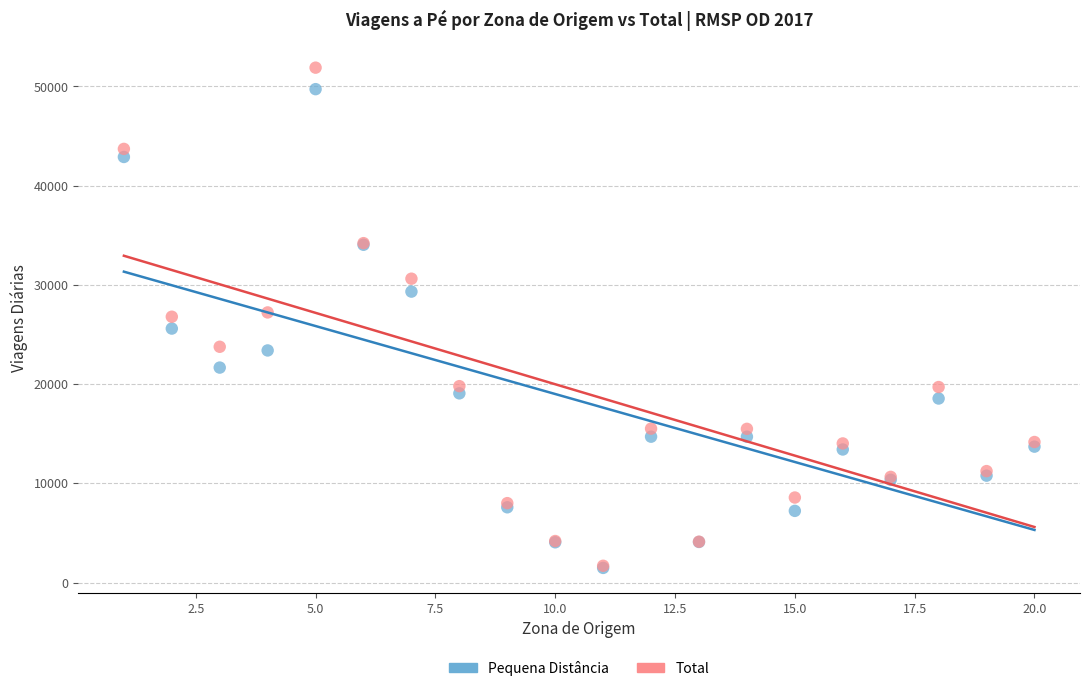

Which series has the largest Y range (max minus min)?

Total